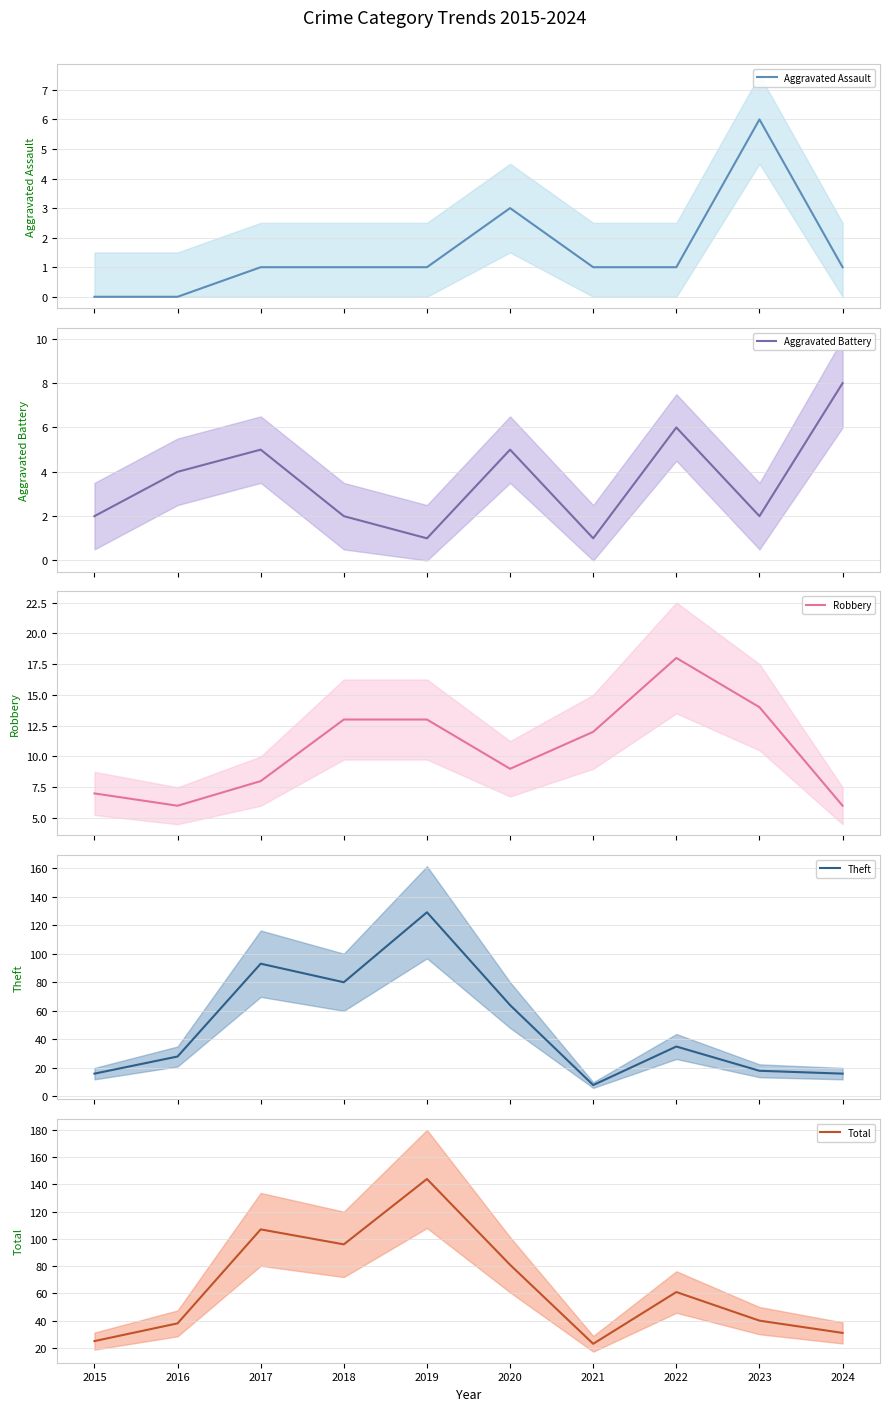

In Robbery, how many points are higher than both neighbors (excluding endpoints)?

1